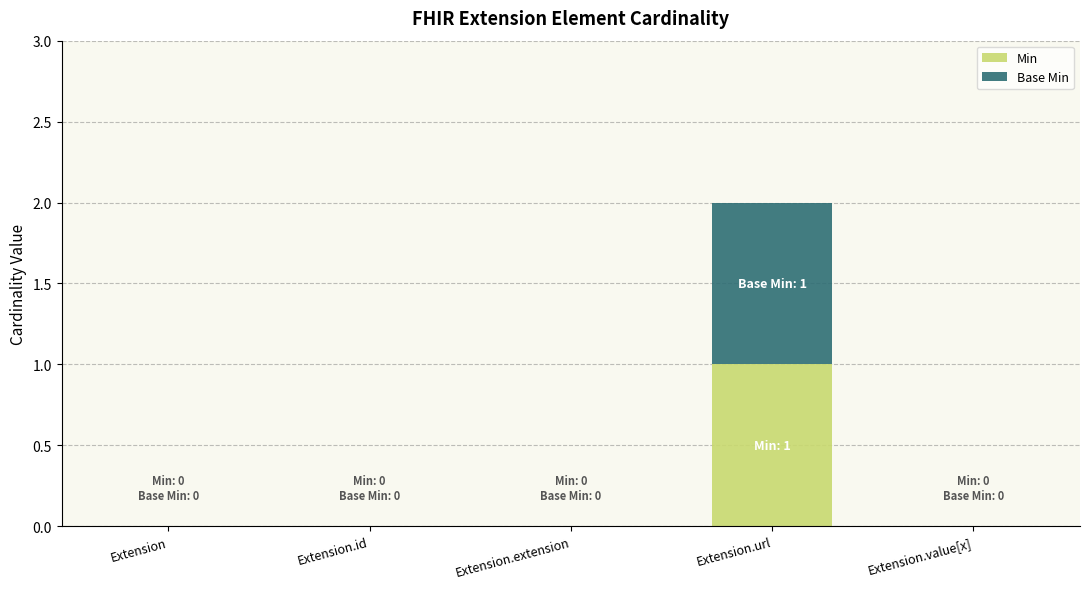

The value of Min at Extension.url is 1. True or false?

True